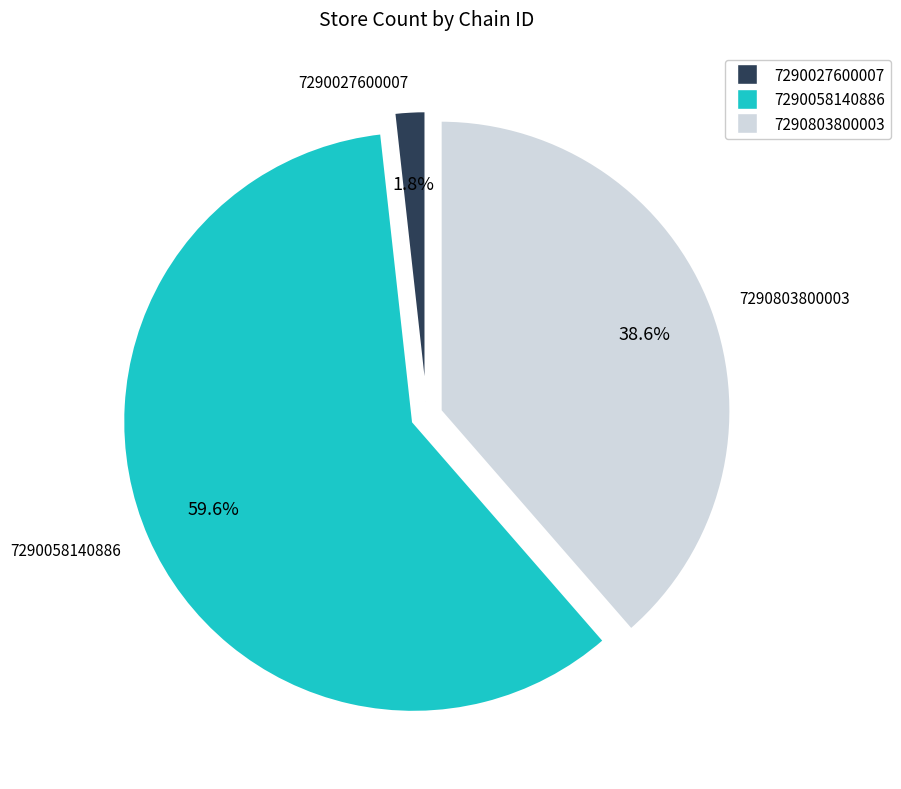

Is 7290803800003 the majority of the pie?

No